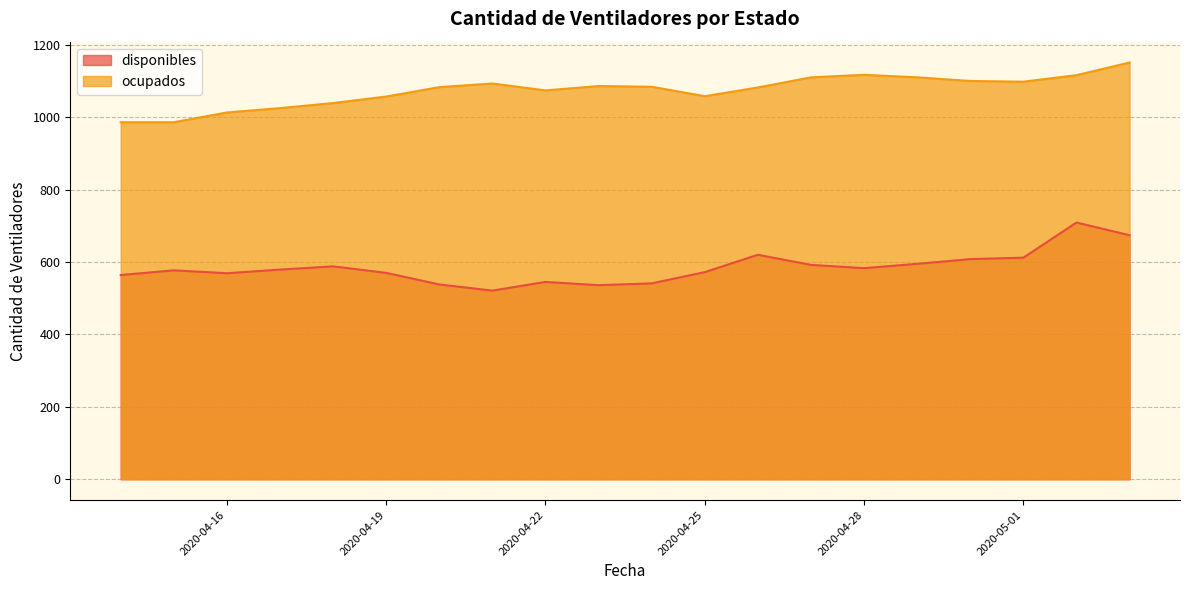

What is the difference between the maximum and second lowest values in the disponibles series?

173